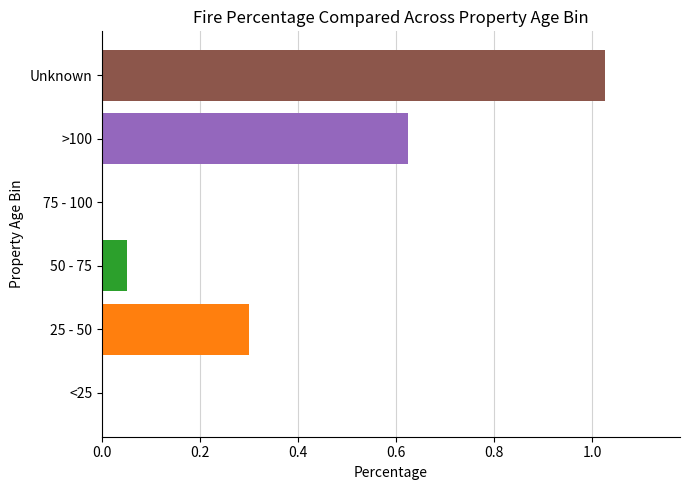

Are the bars grouped side by side (vs. stacked)?

No